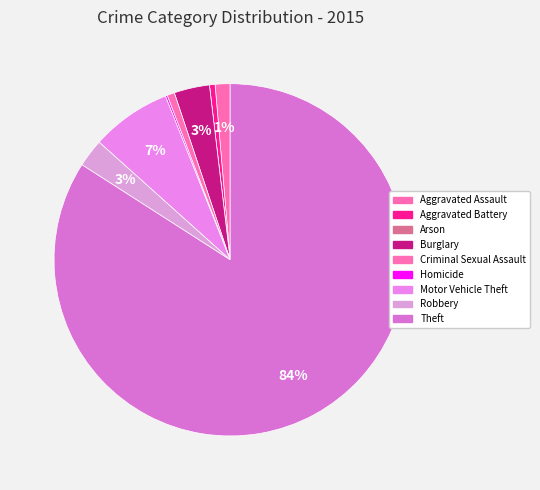

Is there any slice that represents more than half of the pie?

Yes